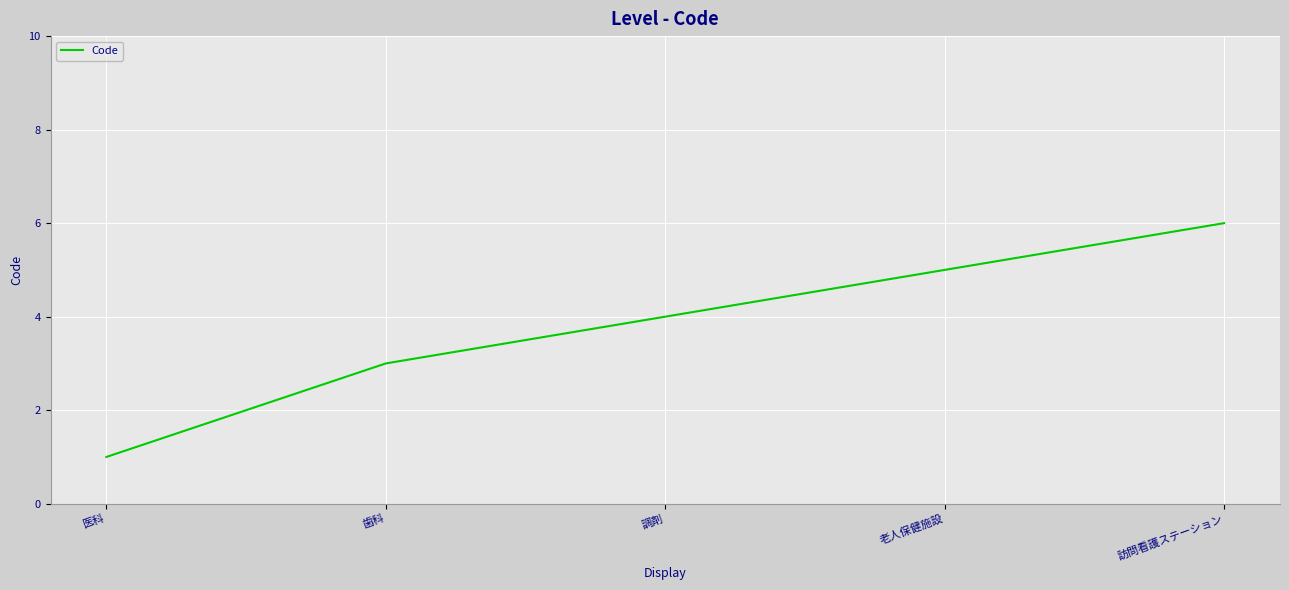

Rank the categories by value from lowest to highest.

医科, 歯科, 調剤, 老人保健施設, 訪問看護ステーション